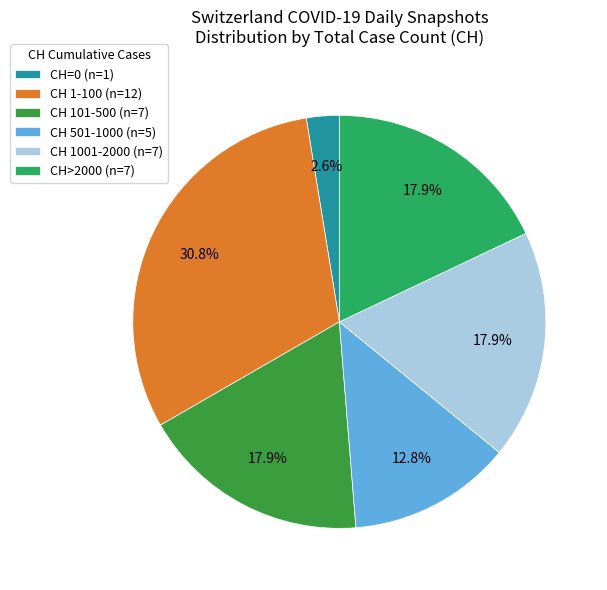

Do CH 501-1000 (n=5) and CH 1001-2000 (n=7) together represent more than half of the pie?

No